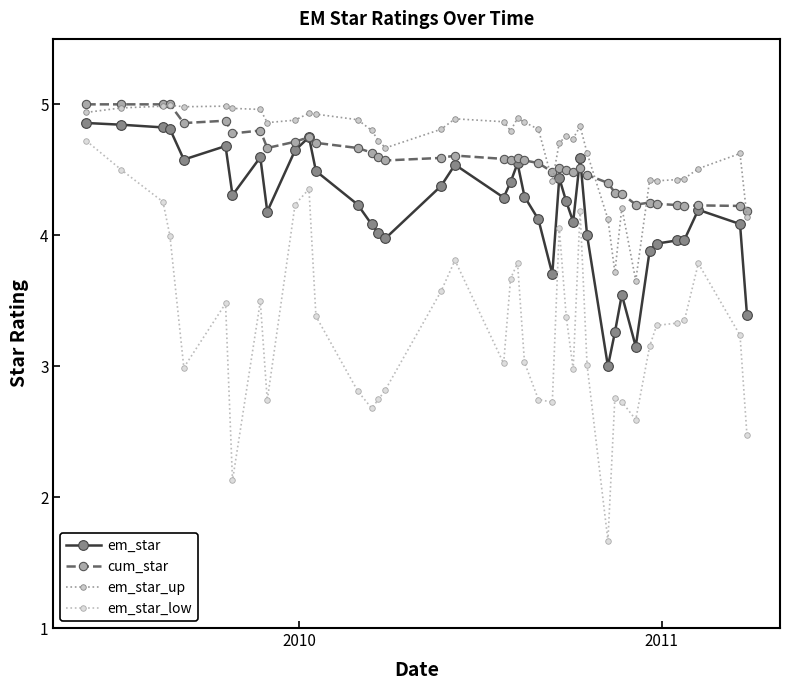

True or false: em_star has more than 0 points higher than both neighbors.

True